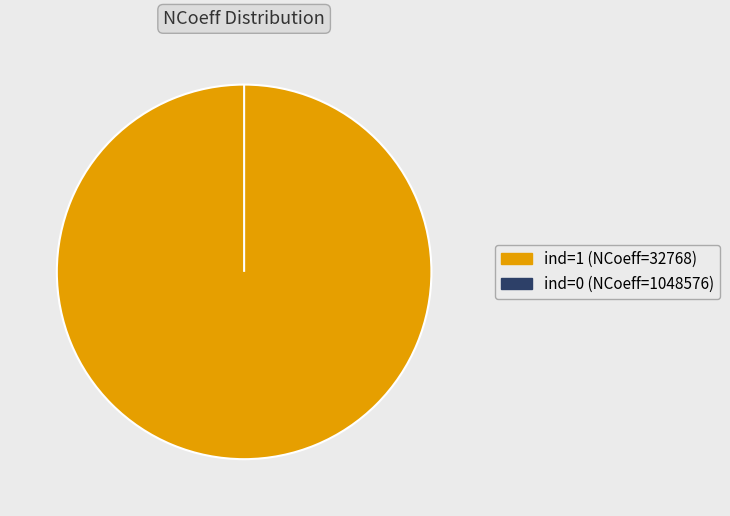

Does any single category account for the majority?

Yes